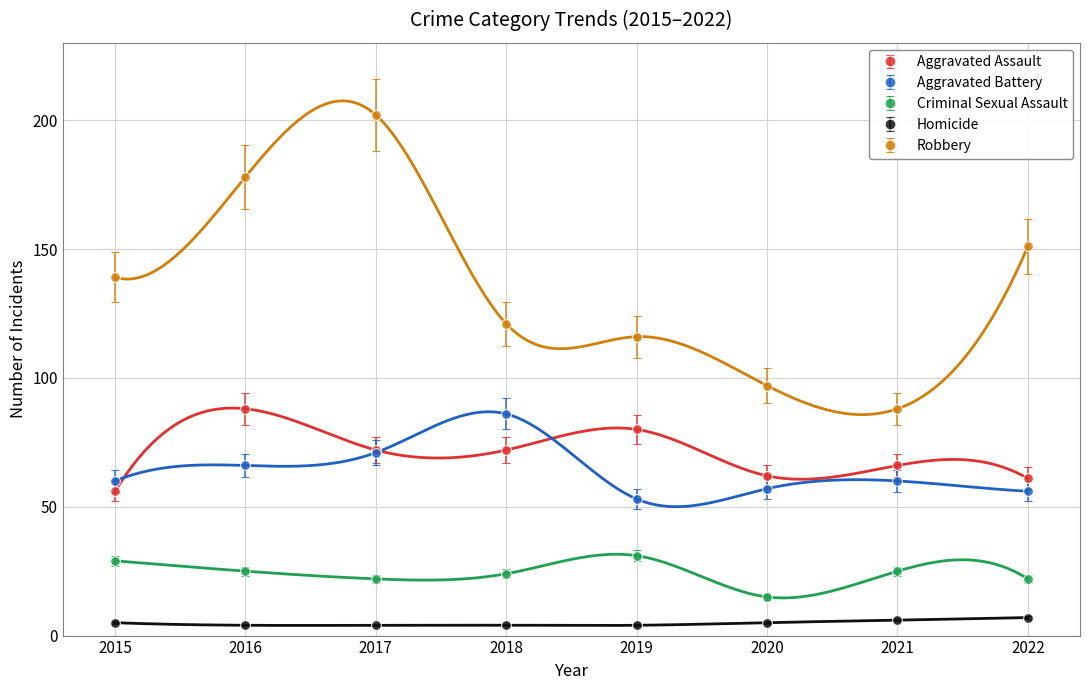

What is the spread (max minus min) of values at 2016?

174